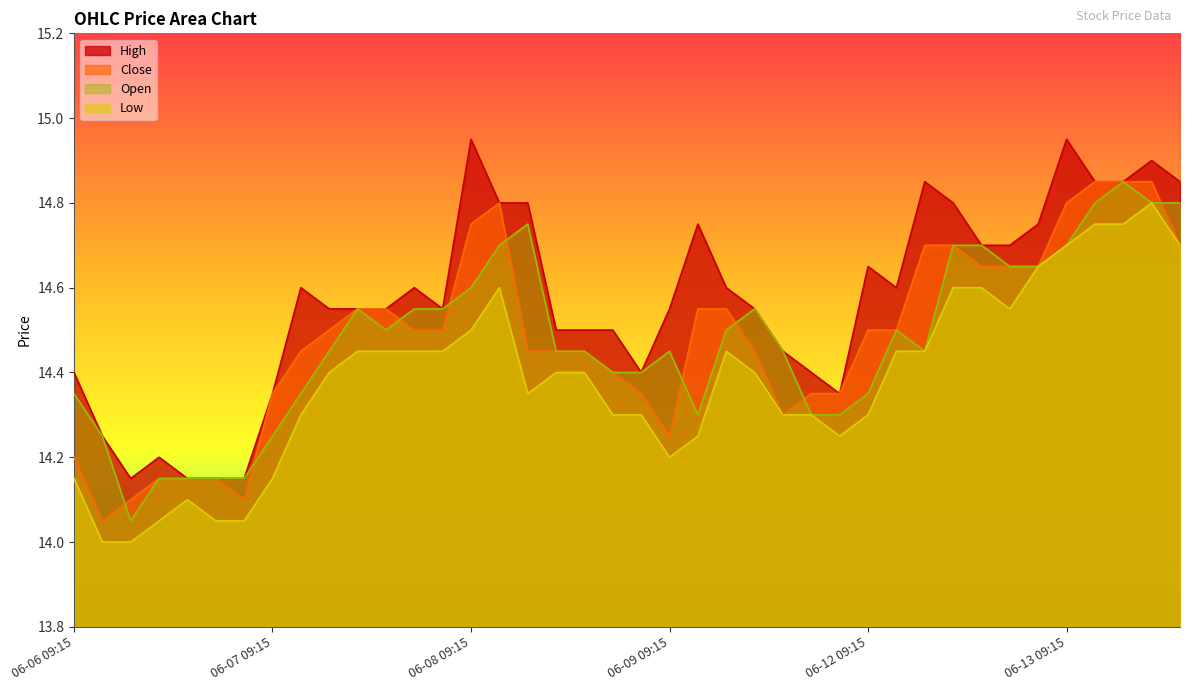

True or false: Open and High cross at least once.

False